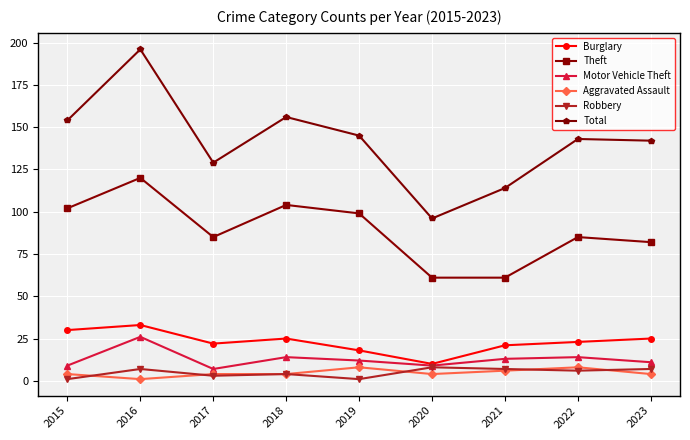

Which series ends up on top after the final intersection of Robbery and Aggravated Assault?

Robbery